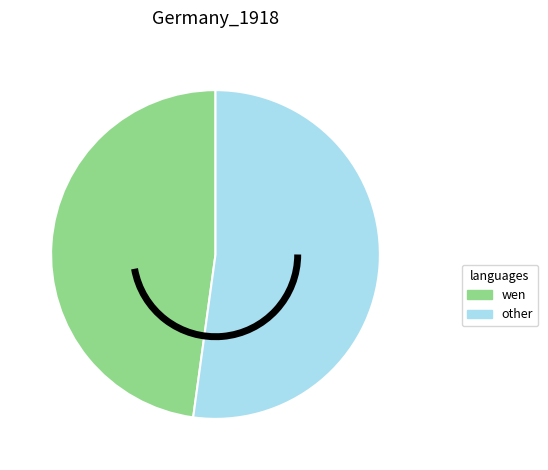

Is the sum of other and wen greater than half?

Yes